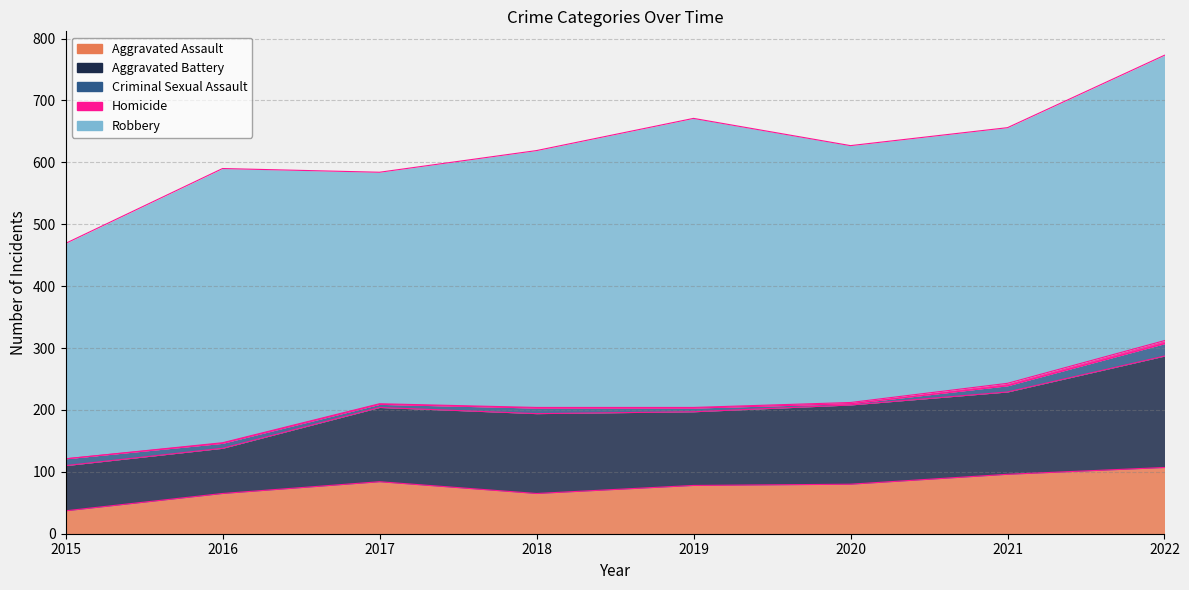

What is the maximum value for Criminal Sexual Assault?

20